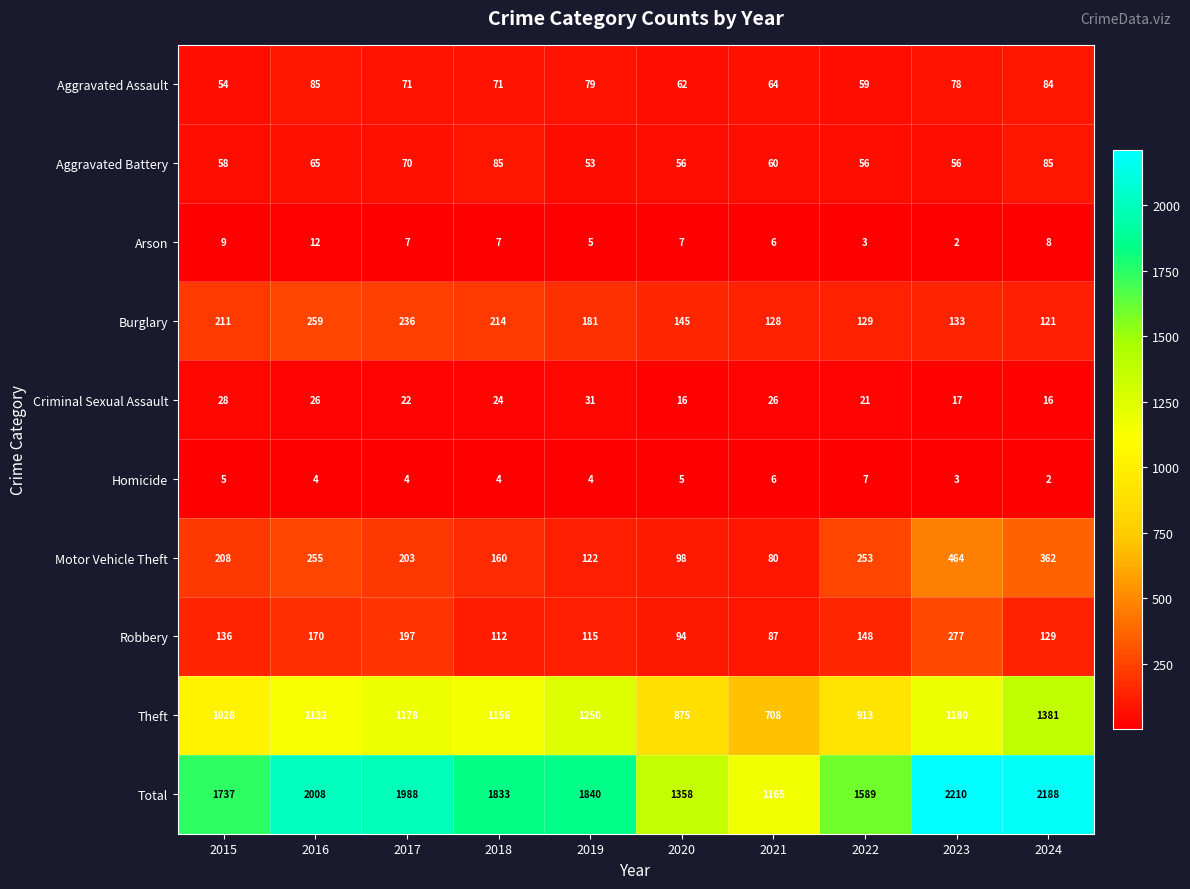

Which series has the widest spread of values?

Total